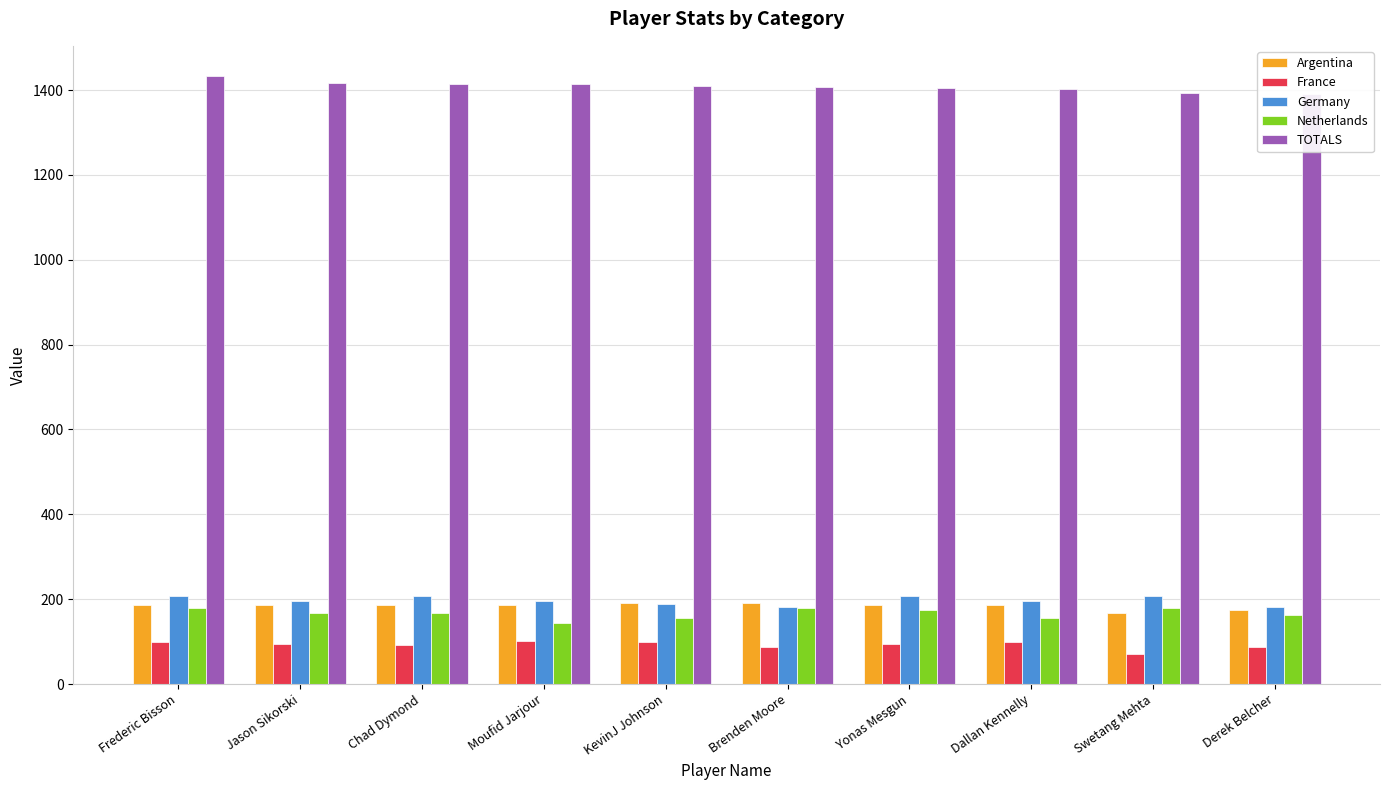

At which category does the chart reach its minimum across all series?

Swetang Mehta